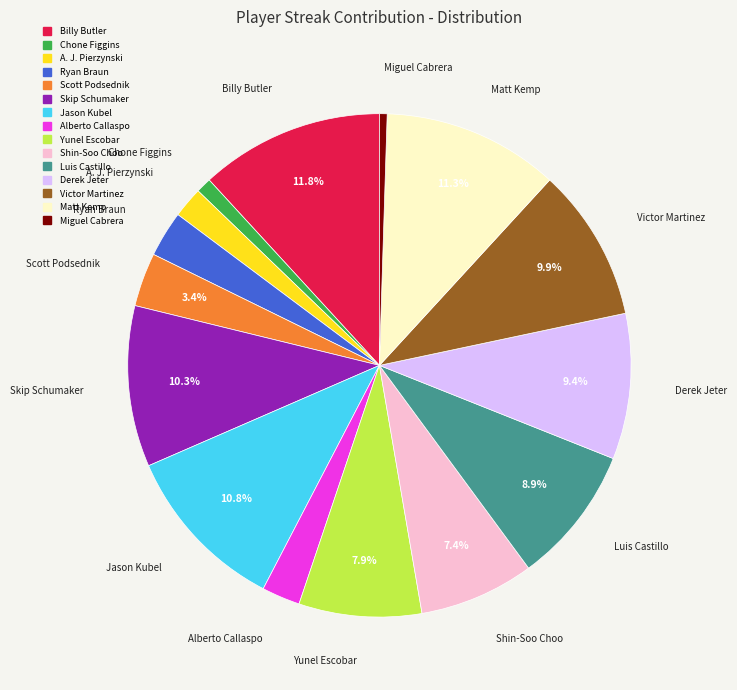

True or false: Miguel Cabrera accounts for 9% of the total.

False